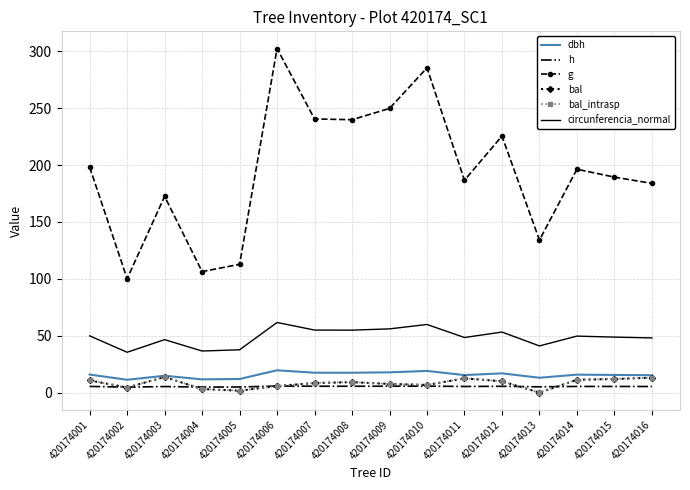

What is the total value across all series at 420174014?

289.8